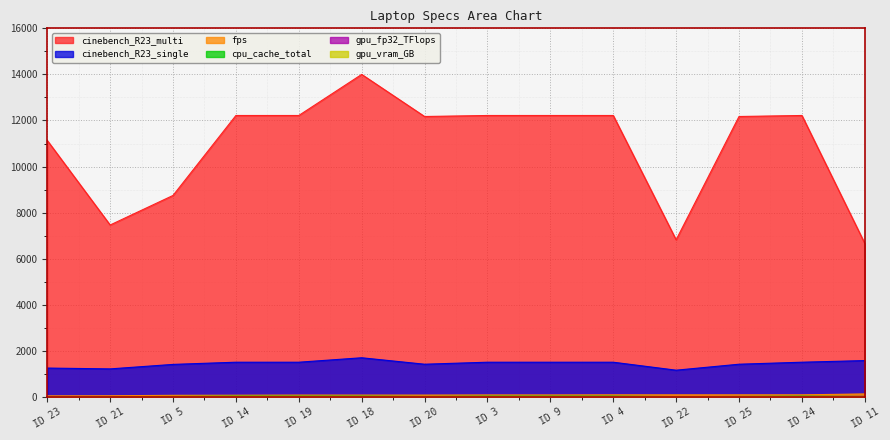

True or false: laptop__cpu__cinebench_R23_multi and laptop__gpu__cant_vram_GB intersect in this chart.

False